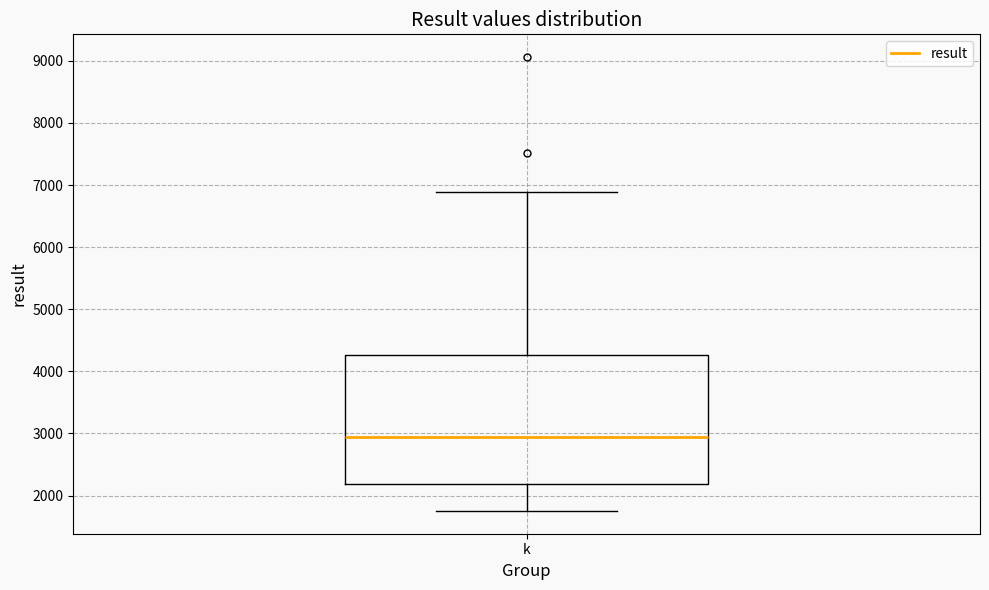

Read this box plot against the y-axis: the position of the median line, the range covered by the box, and the ends of both whiskers. The values are not printed on the chart, so give them approximately, as read against the axis.

median 2900, box 2200 to 4300, whiskers 1800 to 6900